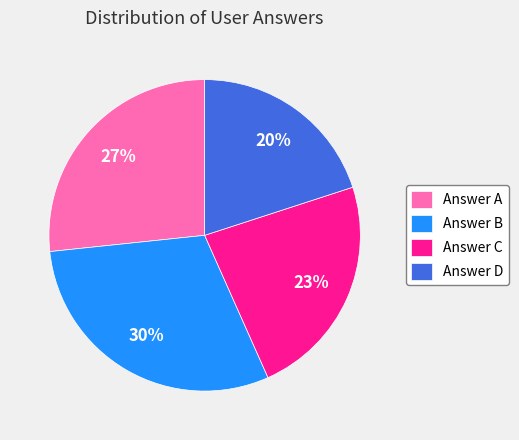

The Answer D slice represents 11% of the pie. True or false?

False